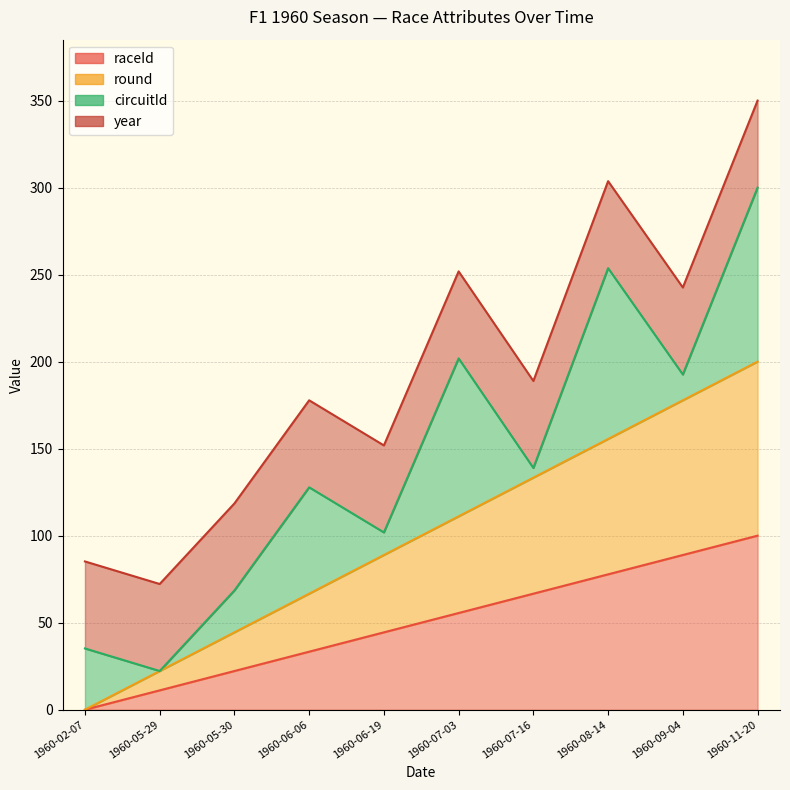

What is the approximate value of raceId at 1960-05-30?

22.2